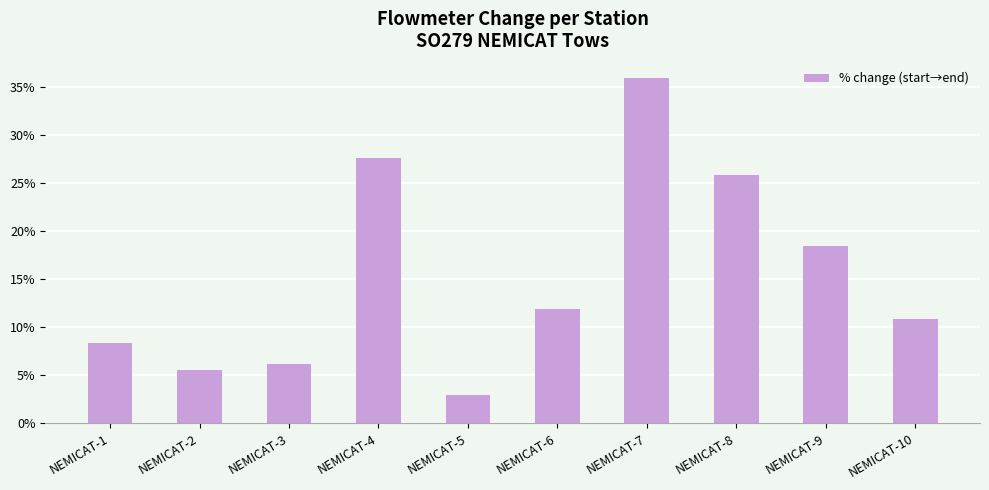

Which has a higher value, NEMICAT-4 or NEMICAT-9?

NEMICAT-4